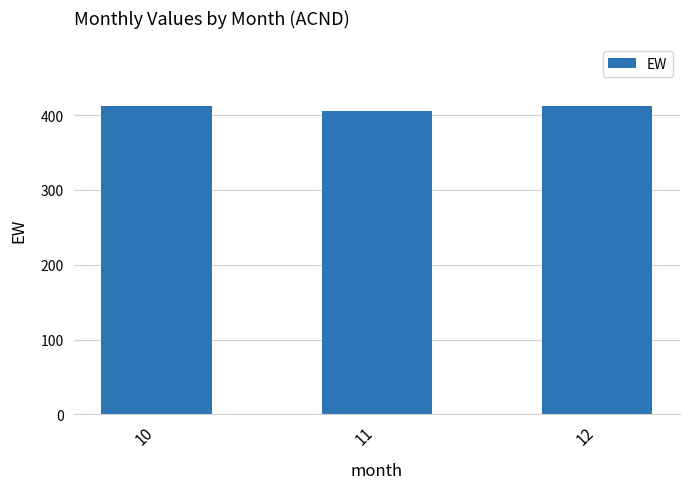

Is it true that the value at 11 is 203.9?

False